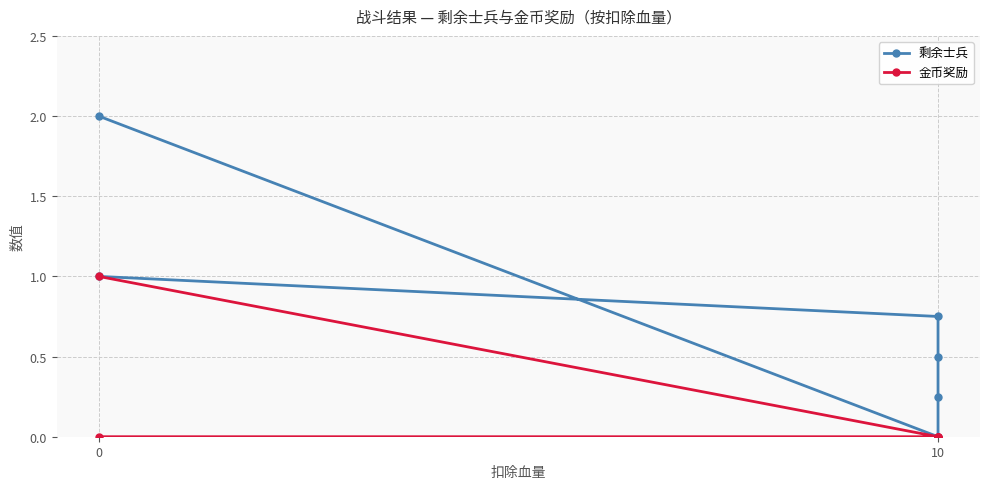

How many lines are shown in the chart?

2